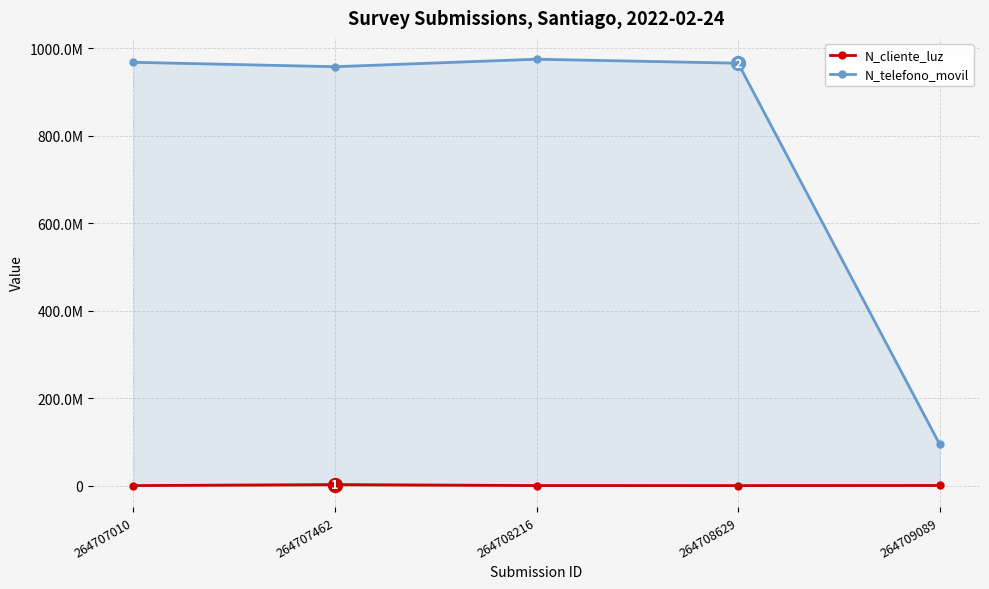

How many values in the N_telefono_movil series exceed 965423133?

2